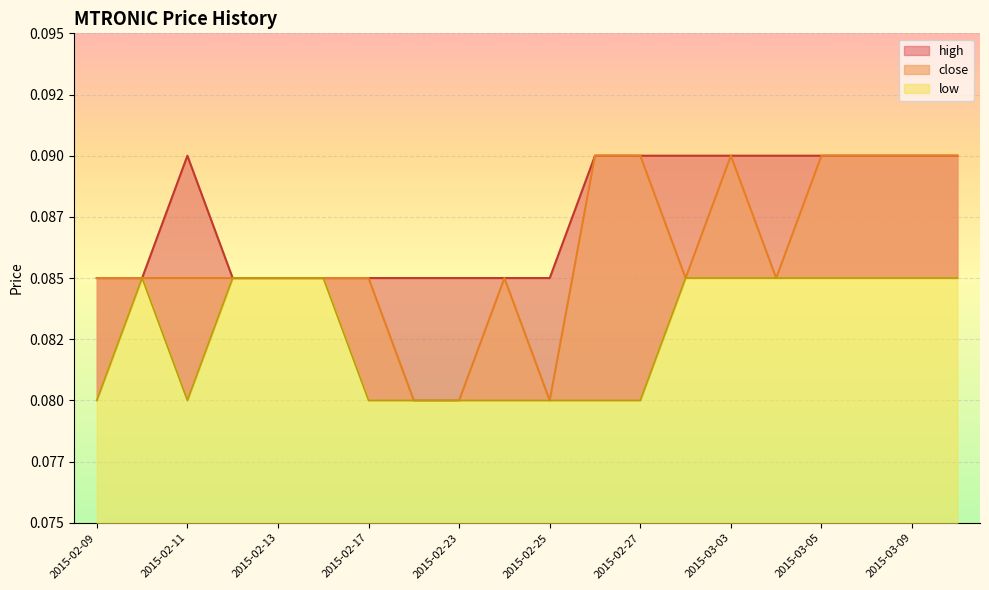

Where is the first local minimum for low?

2015-02-11